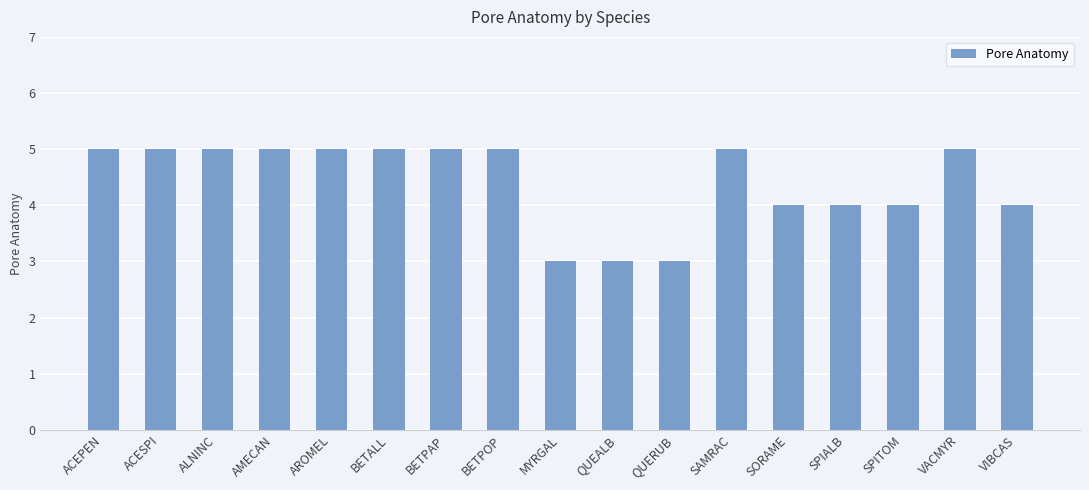

The value at MYRGAL is 5. True or false?

False